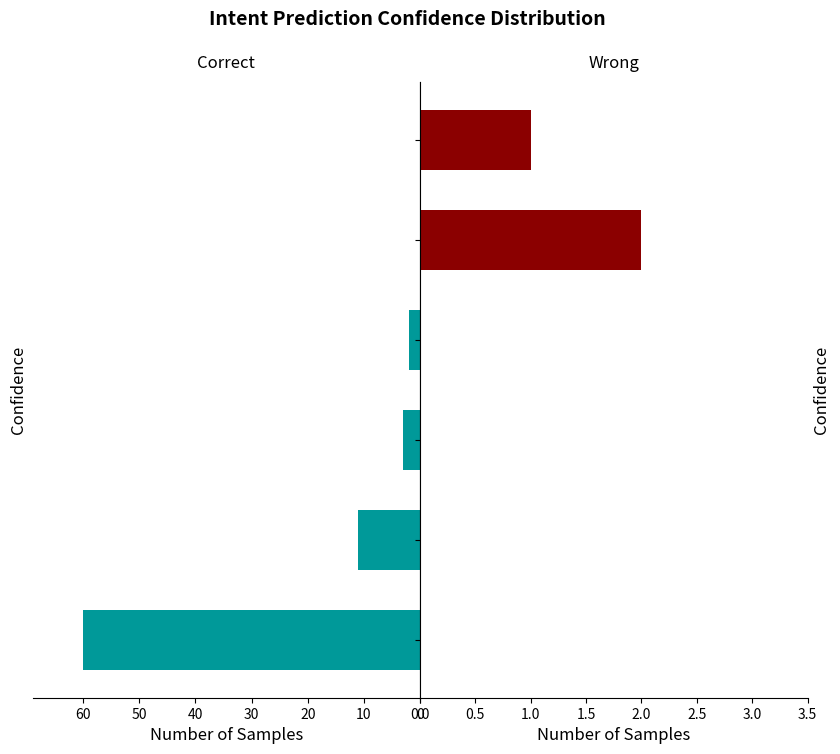

What is the sum of all Correct values?

76